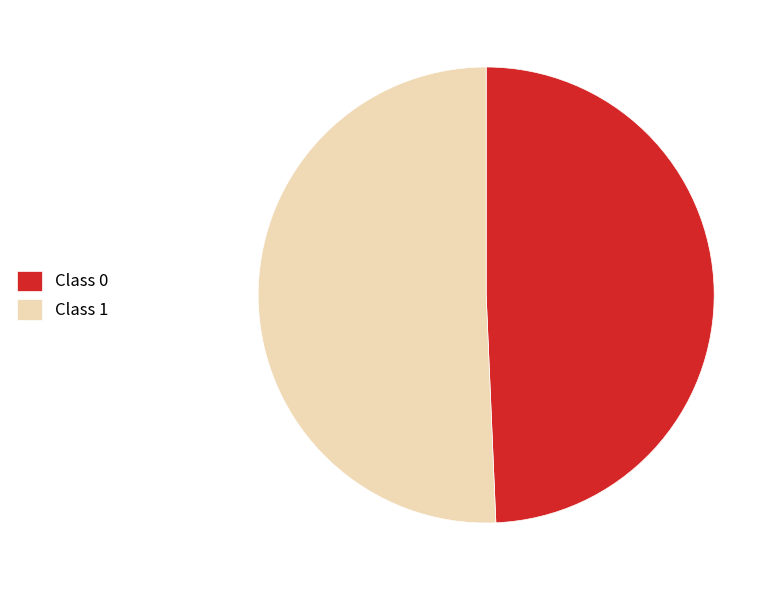

Is there a majority slice in this chart?

Yes